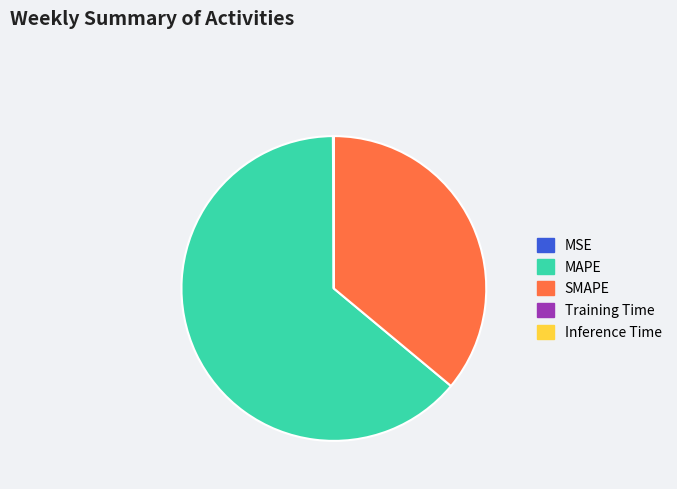

Which category has the biggest portion of the pie?

MAPE